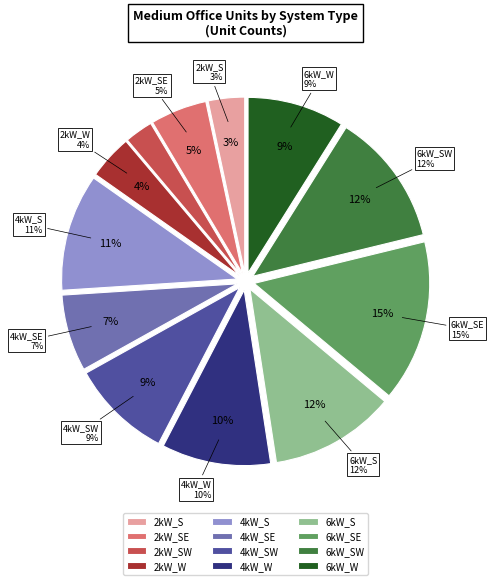

What percentage is the 4kW_S slice, to the nearest percent?

11%